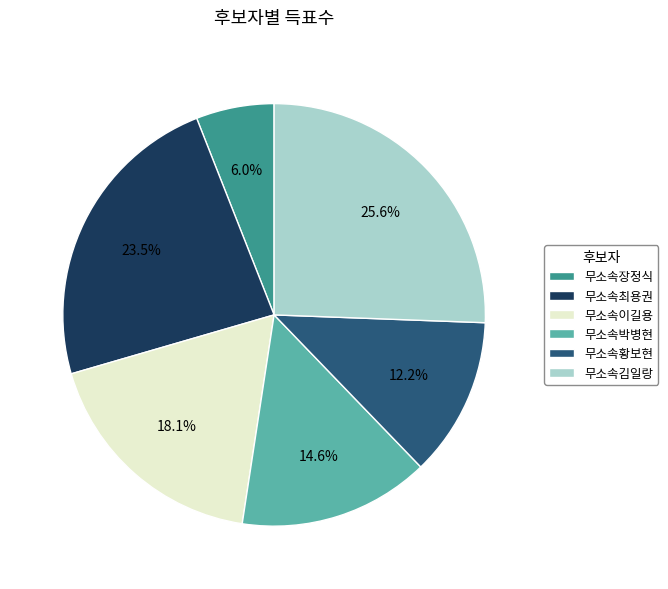

Between 무소속장정식 and 무소속김일랑, which is larger?

무소속김일랑